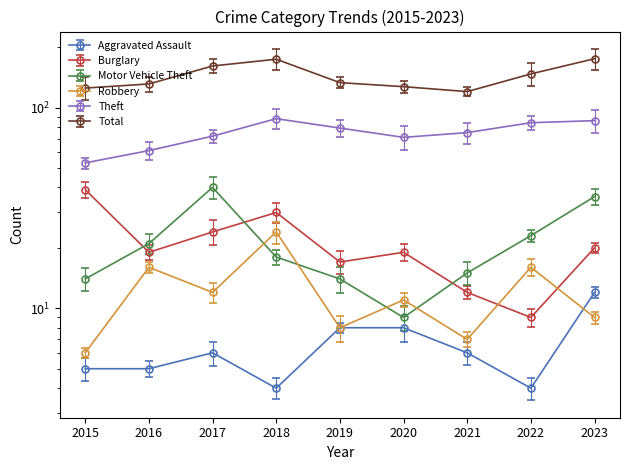

The value of Theft at 2018 is 88. True or false?

True